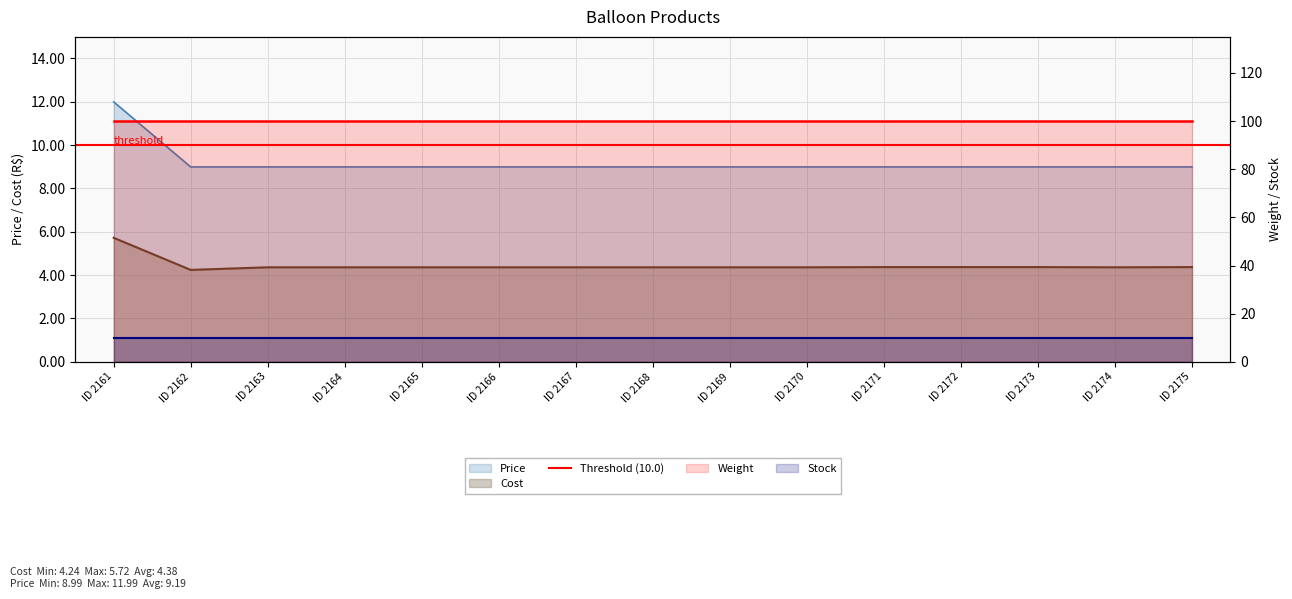

What is the average value of the Price series?

9.2